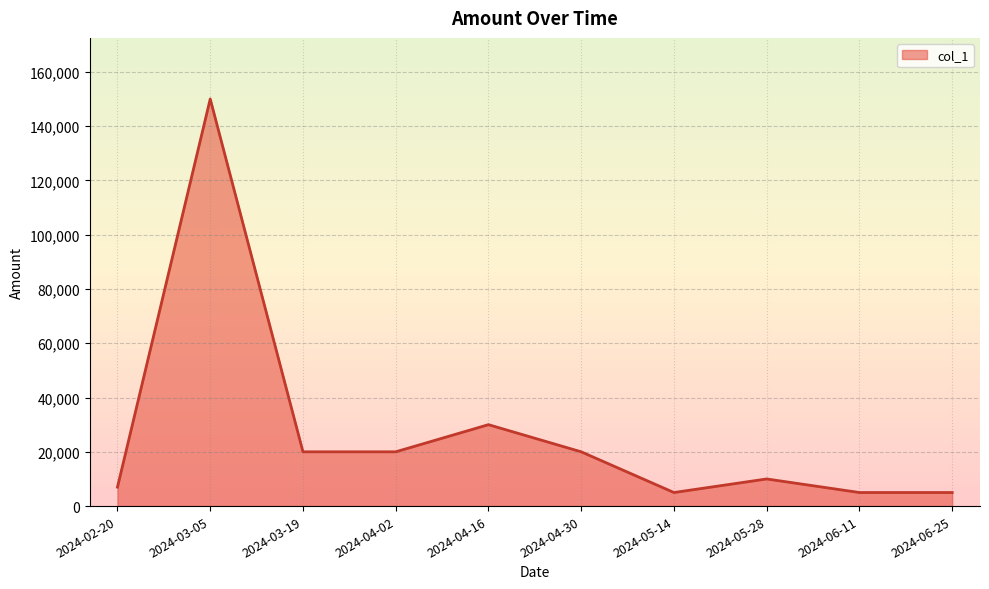

What is the change in value from 2024-02-20 to 2024-04-30?

+13000